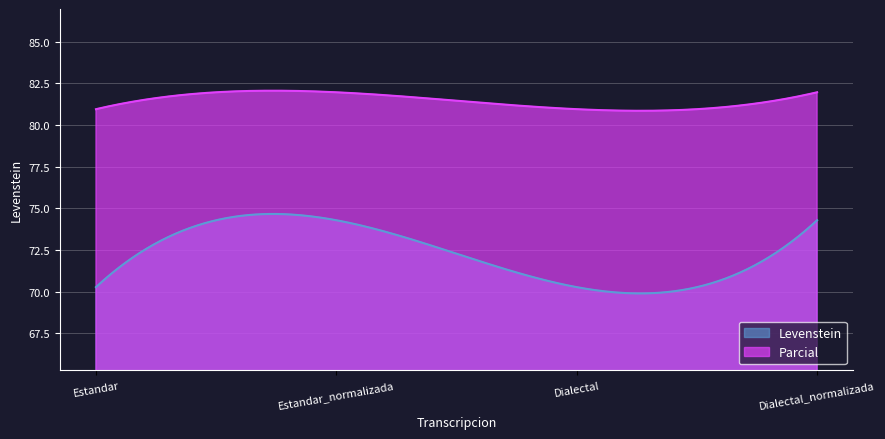

What is the difference between the maximum and minimum values in the Levenstein series?

4.8